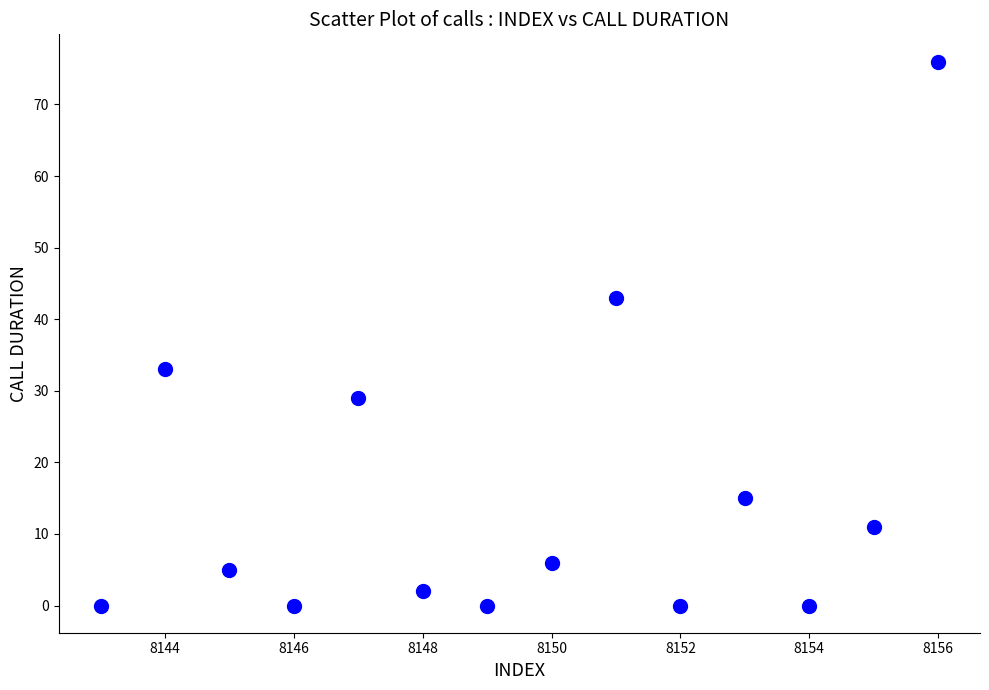

What is the range of X values (max minus min)?

13